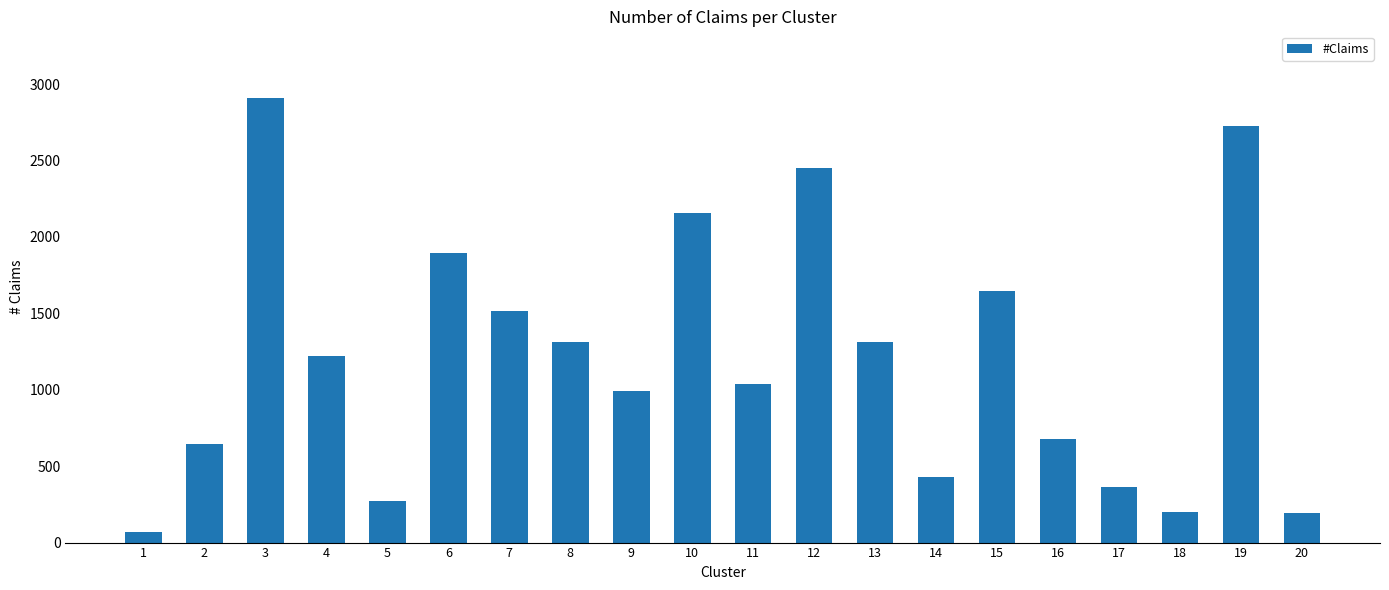

The chart shows a value of 1223 at 4. True or false?

True